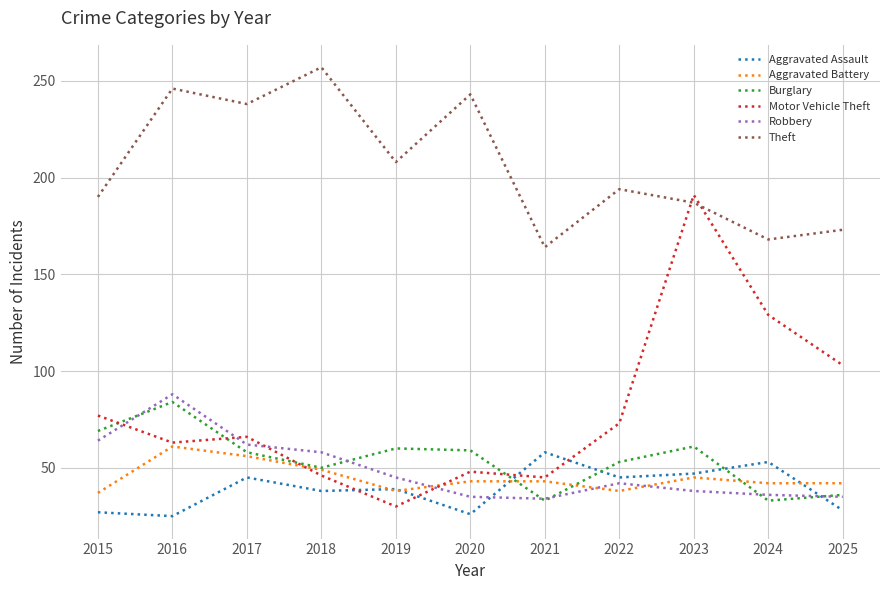

What is the highest value of the Burglary series?

84